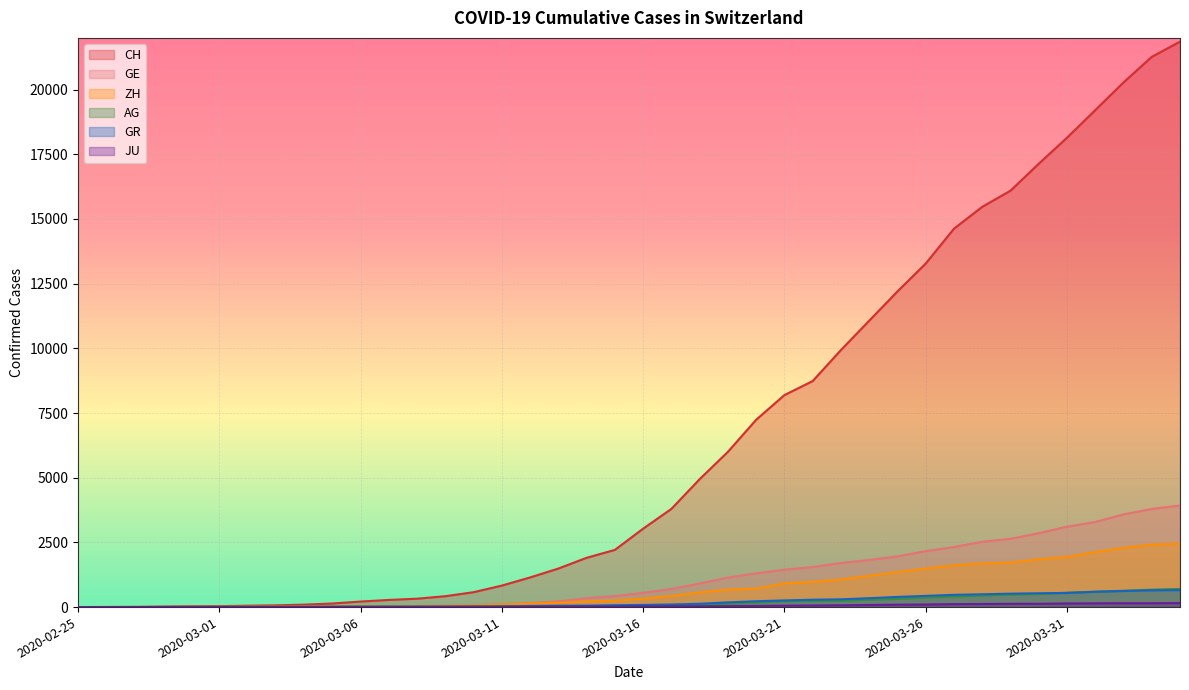

What position from the left is 2020-03-02?

7